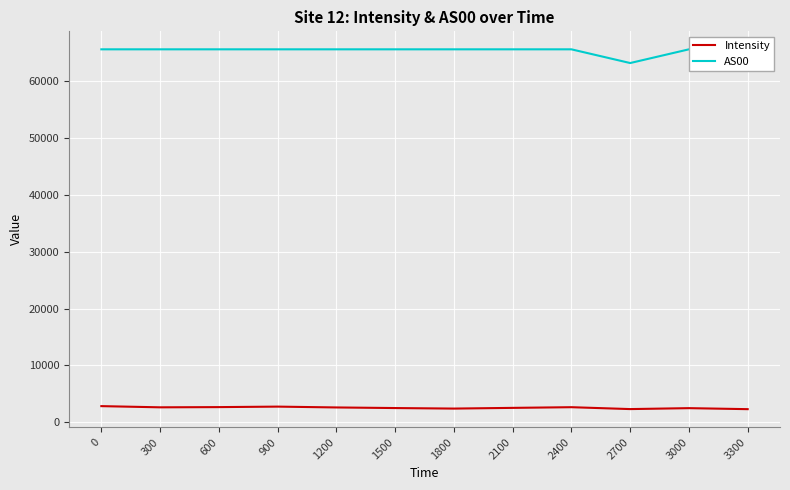

What are all the series names shown in the legend?

Intensity, AS00